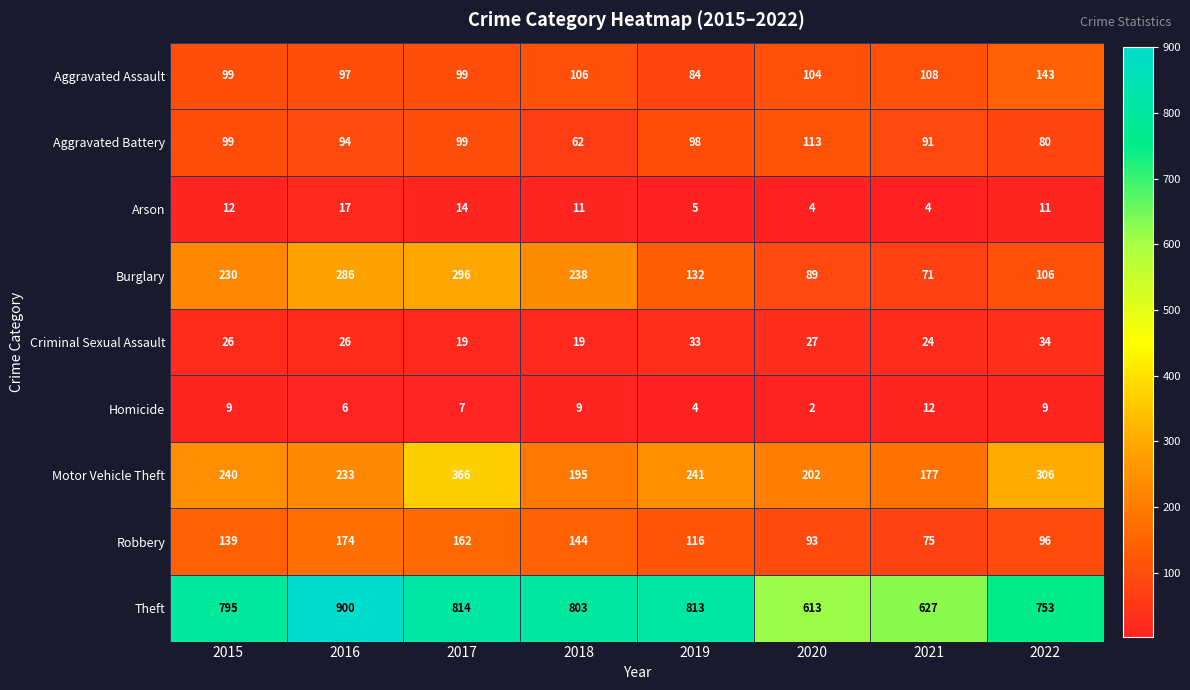

At which category does the chart reach its peak across all series?

2016